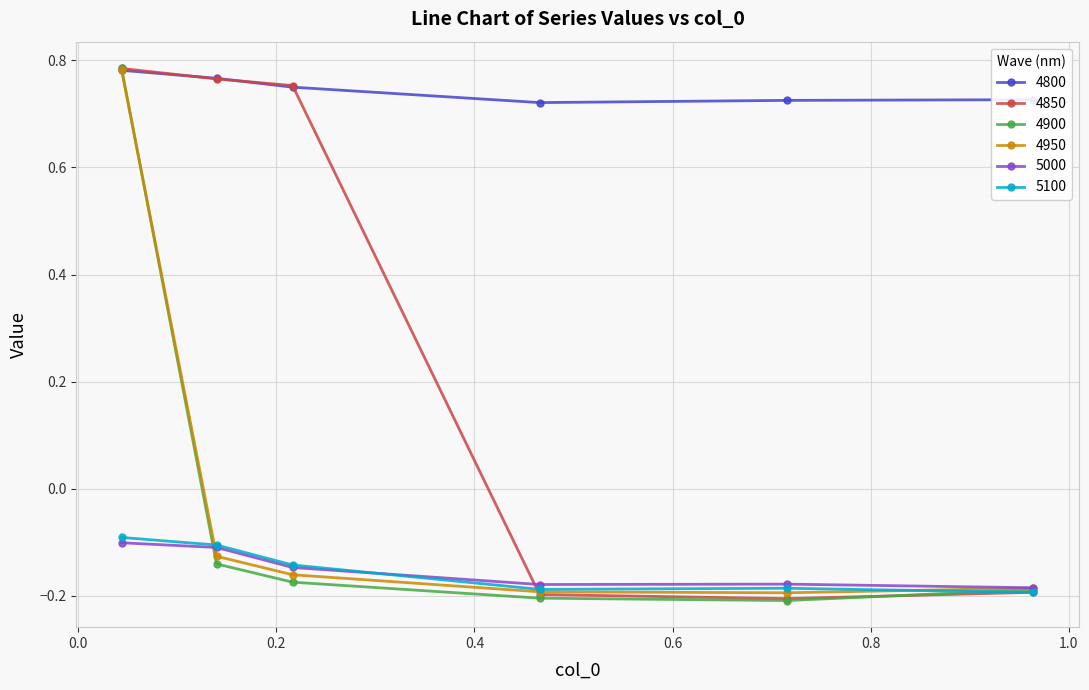

Which series has the largest total across all categories?

4800